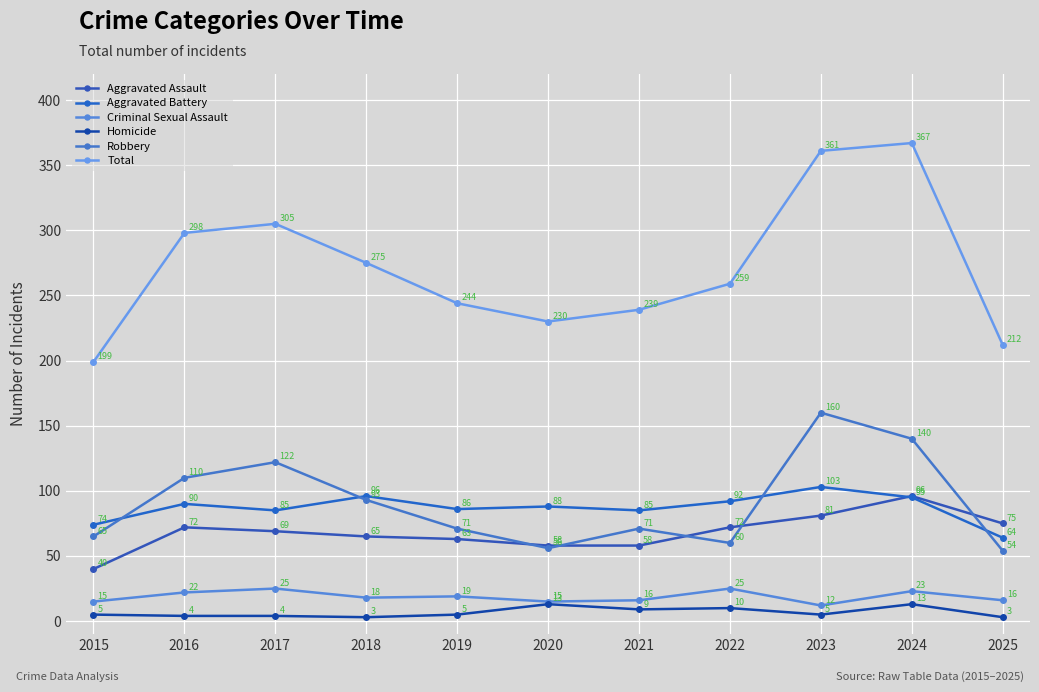

Which series has the largest total across all categories?

Total